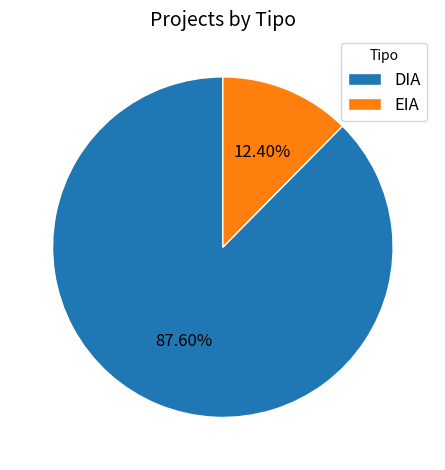

Approximately how many times larger is the value at EIA compared to DIA?

0.1